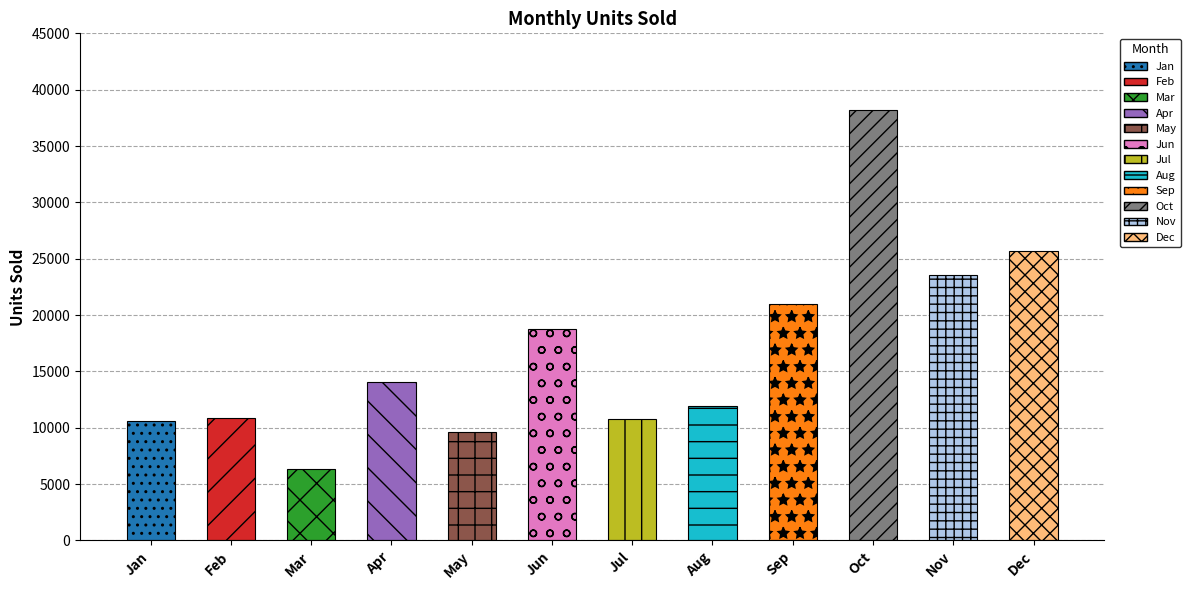

True or false: the data shows 10876 at Feb.

True